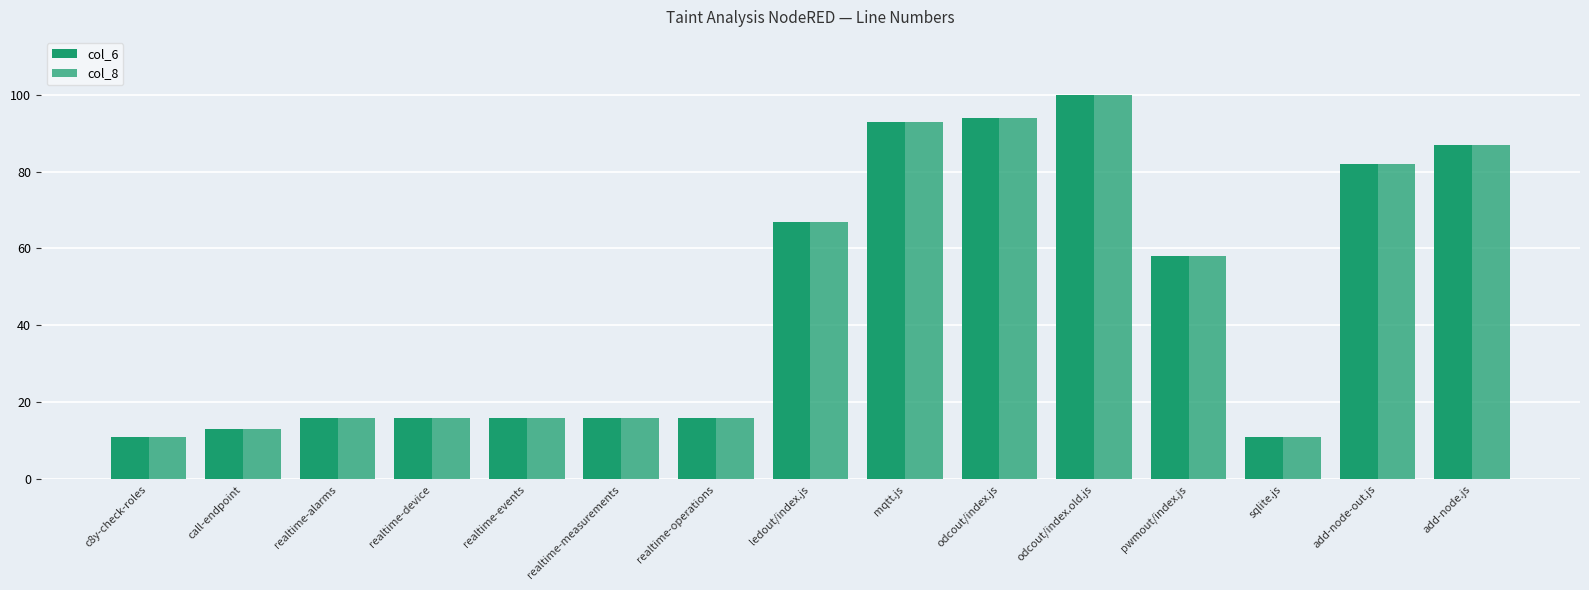

Which series changed the most between realtime-device and odcout/index.js?

col_6